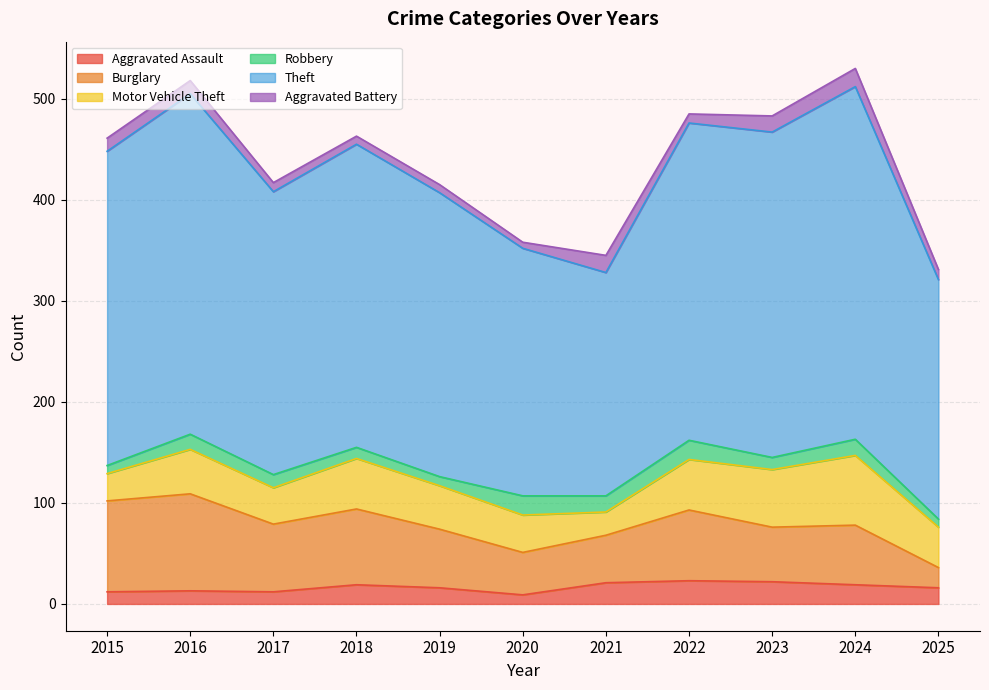

How many data points does each series have?

11